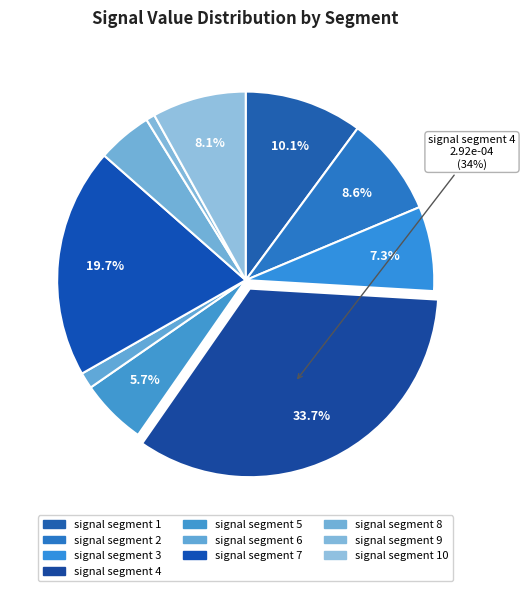

How many segments does this pie chart have?

10